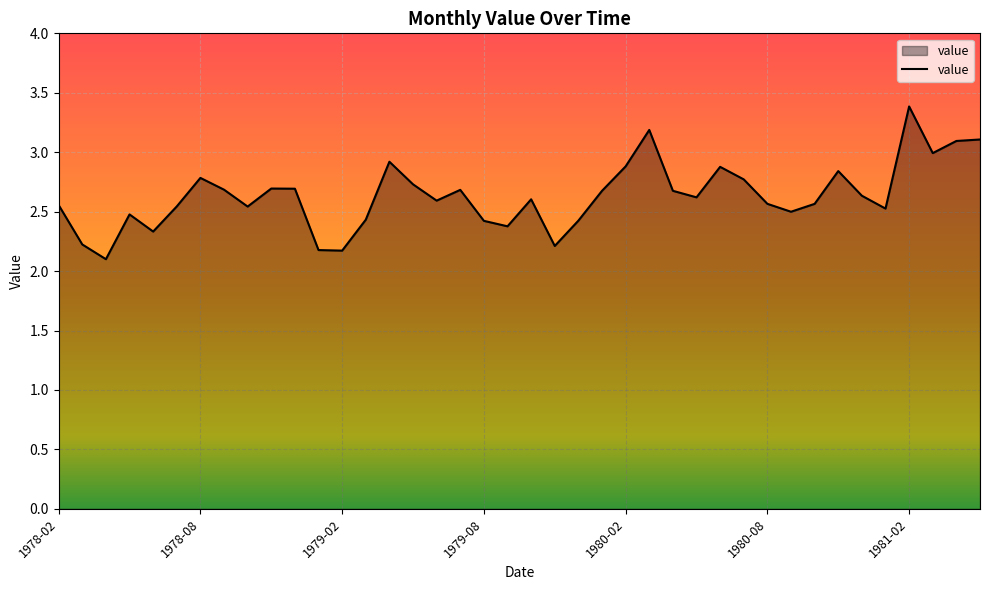

What is the sum of all values?

105.3